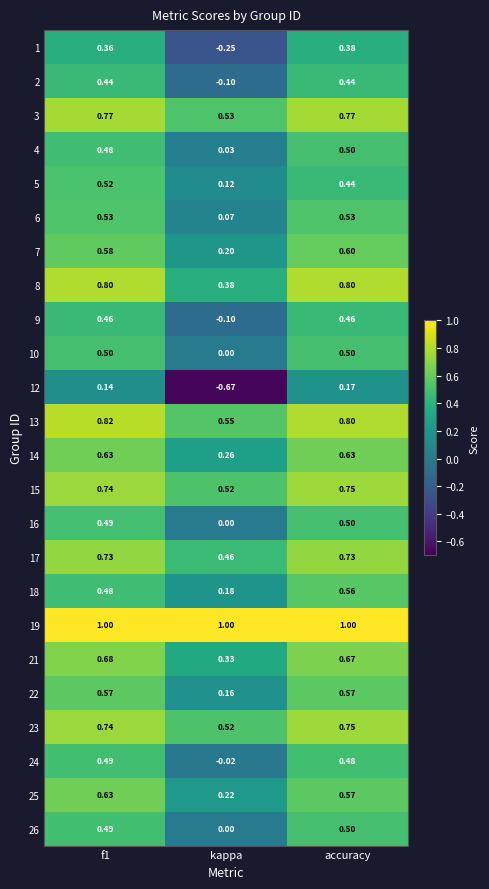

Where is 15 nearest to the value 0?

kappa